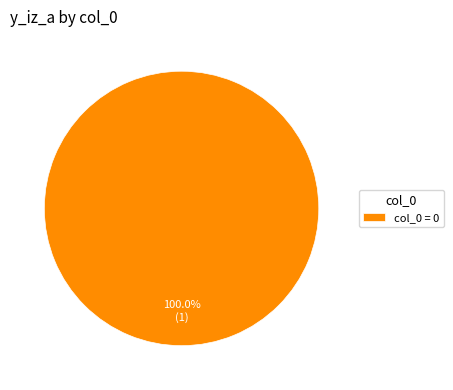

How many segments does this pie chart have?

1